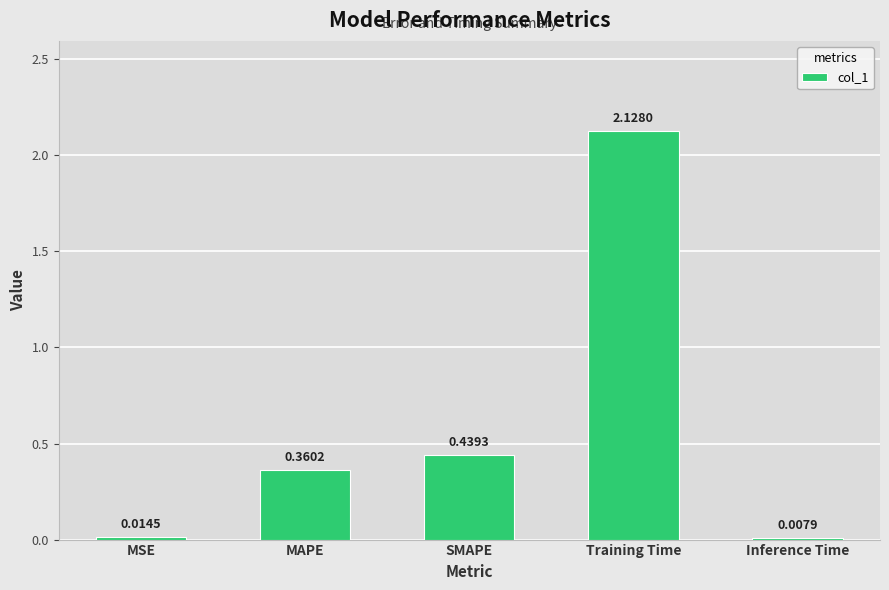

Where is the data nearest to the value 1?

SMAPE